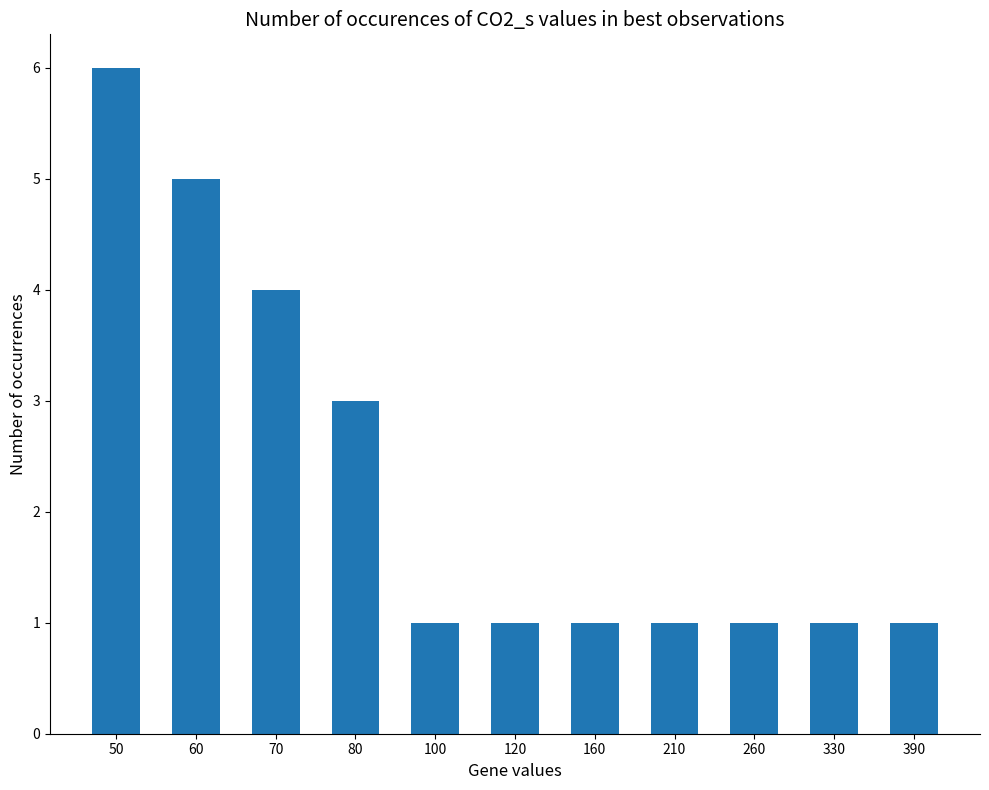

What is the change in value from 50 to 100?

-5